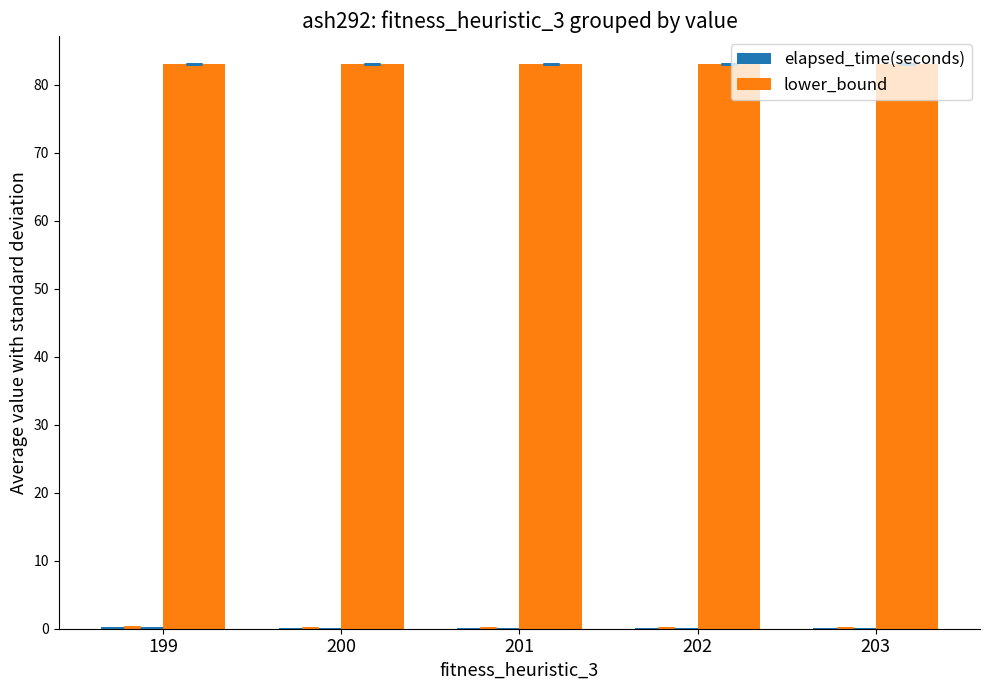

How many groups of bars are there?

5